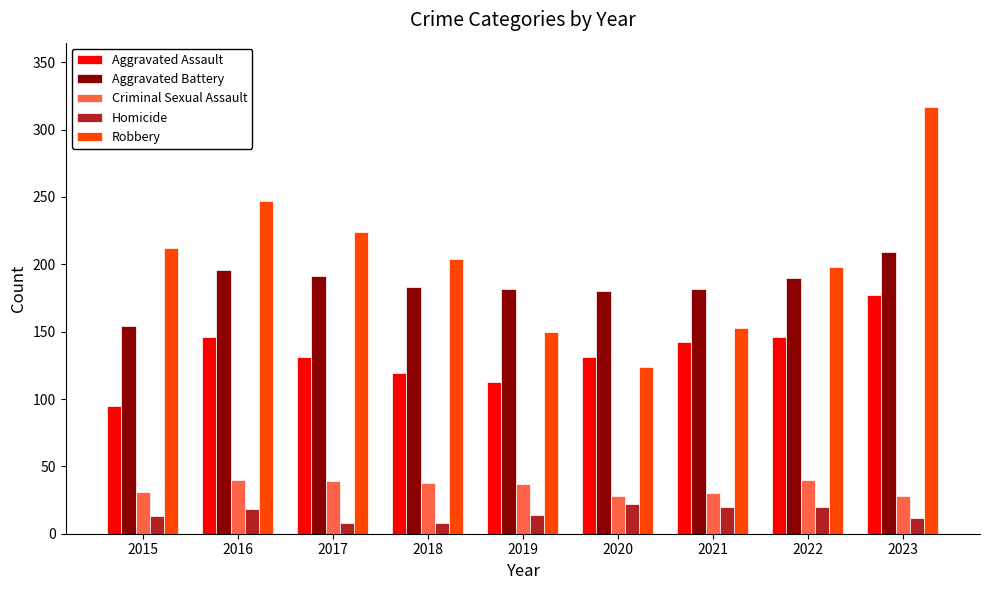

Which series has the largest total across all categories?

Robbery